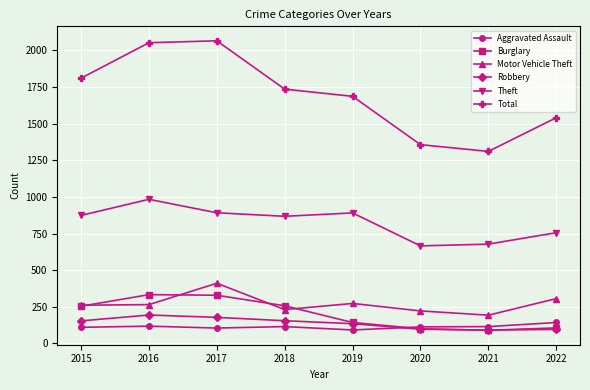

What is the value of the Total point at the 8th from the left?

1541